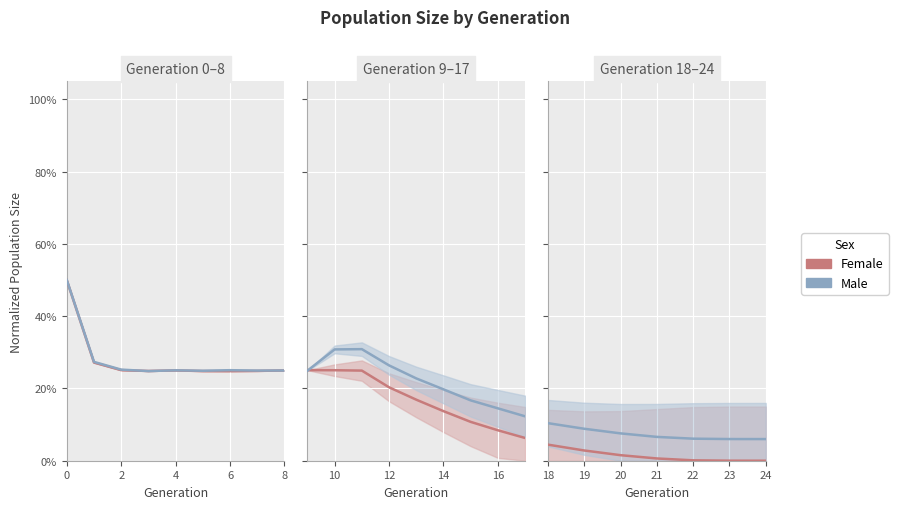

True or false: Female has more than 0 interior local peaks.

False